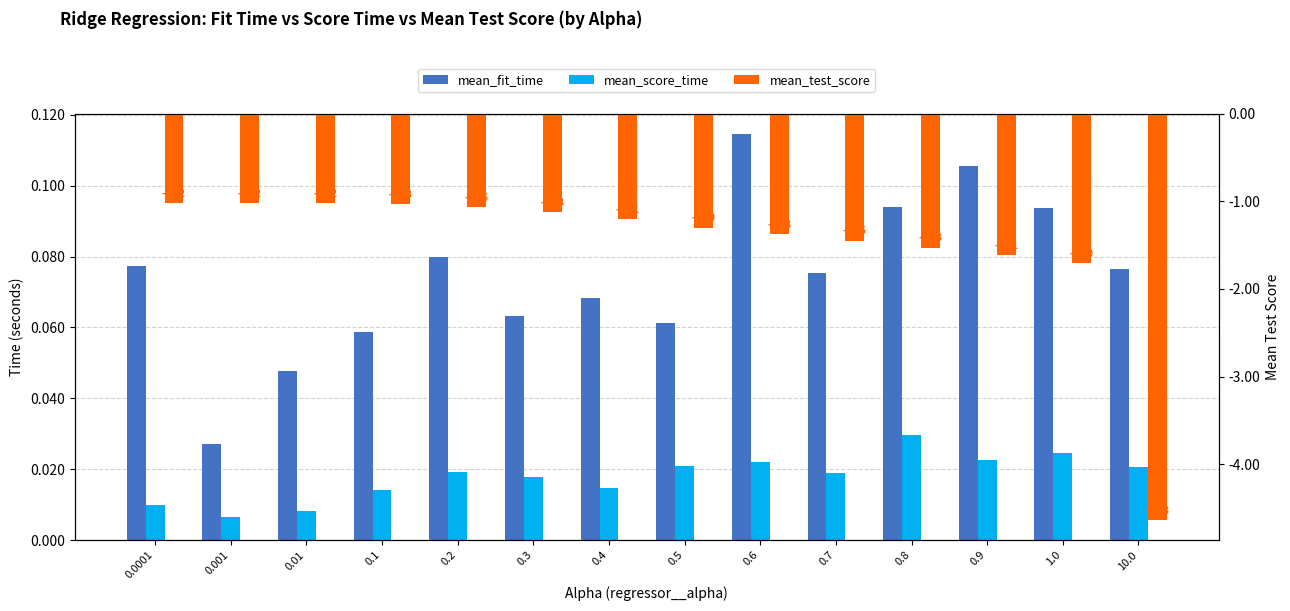

What is the maximum value shown in the chart?

0.1